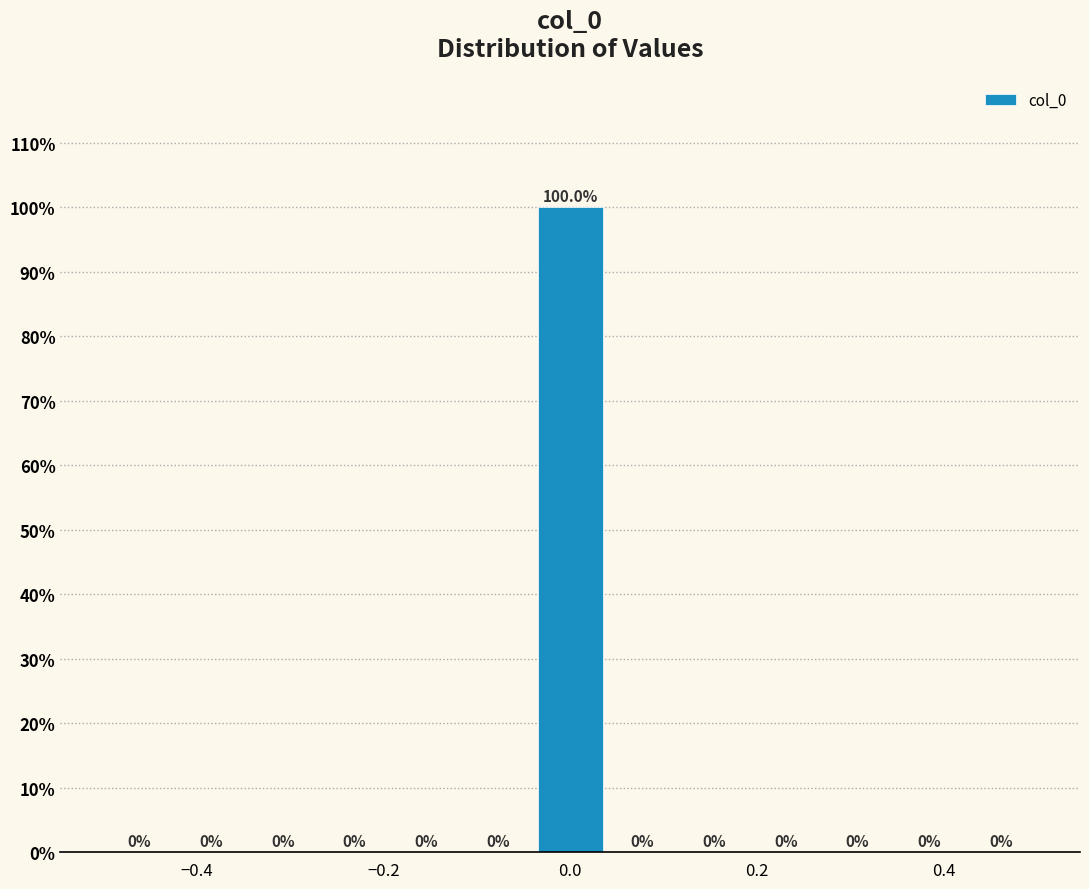

Read against the x-axis, roughly where is the centre of the tallest bar?

0.00